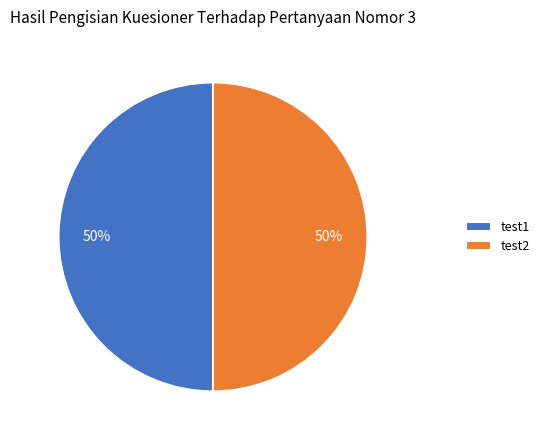

Approximately how many times larger is the value at test1 compared to test2?

1.0